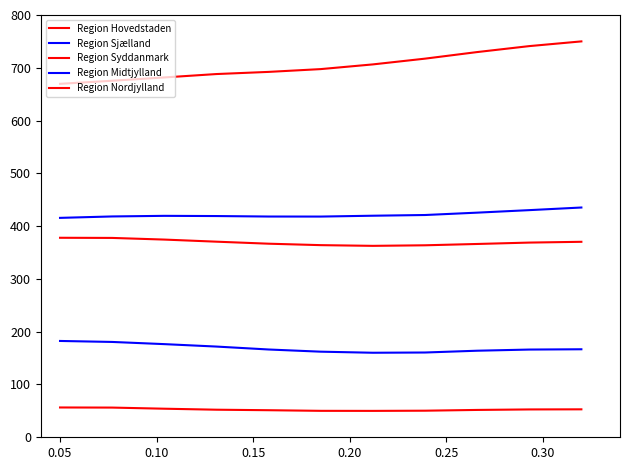

Reading left to right, what are all the values shown in this chart?

Region Hovedstaden: 669.6	675.4	681.7	688.1	692.2	697.5	706.4	717.3	729.8	741.1	750.0
Region Sjælland: 182.5	180.6	176.5	171.9	166.3	162.2	160.1	160.6	164.0	166.2	166.7
Region Syddanmark: 378.0	377.7	374.5	370.6	366.7	364.0	362.7	363.7	366.2	368.8	370.3
Region Midtjylland: 415.7	418.4	419.5	419.1	418.2	418.1	419.7	421.1	425.6	430.3	435.3
Region Nordjylland: 56.5	56.3	54.1	52.2	51.3	50.1	50.0	50.4	51.8	52.7	53.0